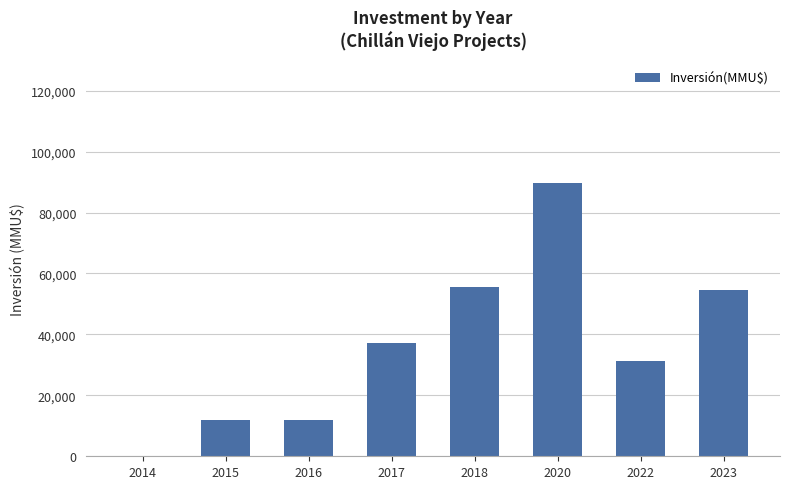

What is the sum of the values at 2017 and 2020?

126965